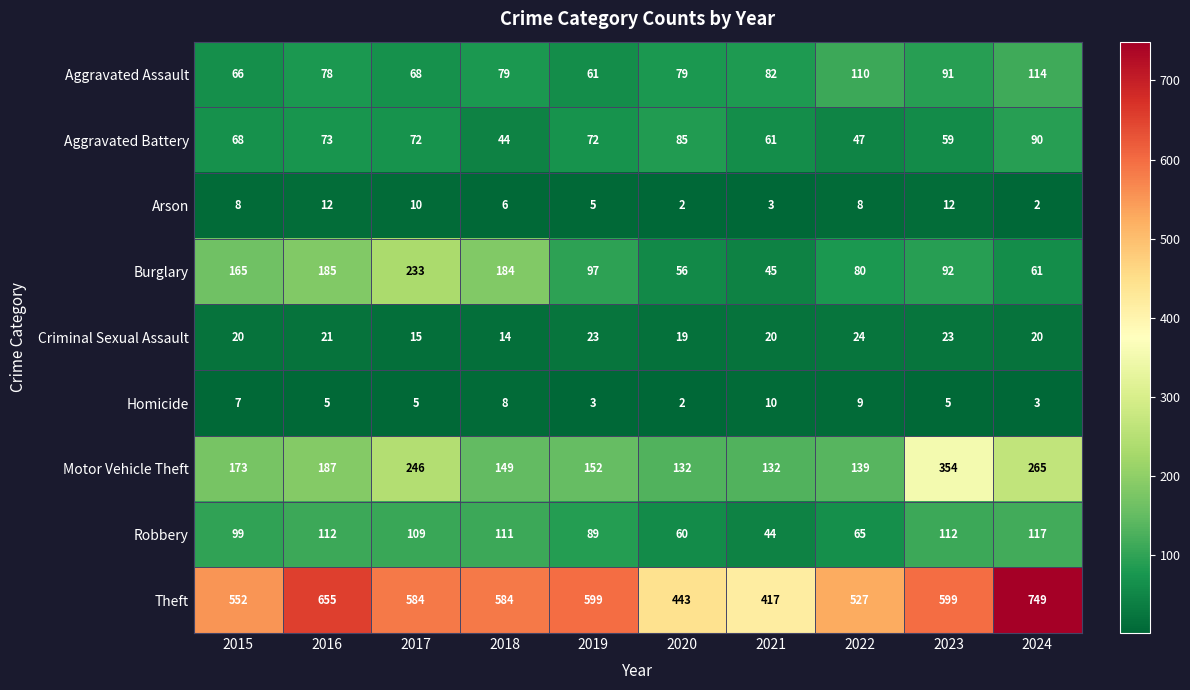

What is the average value of the Burglary series?

120